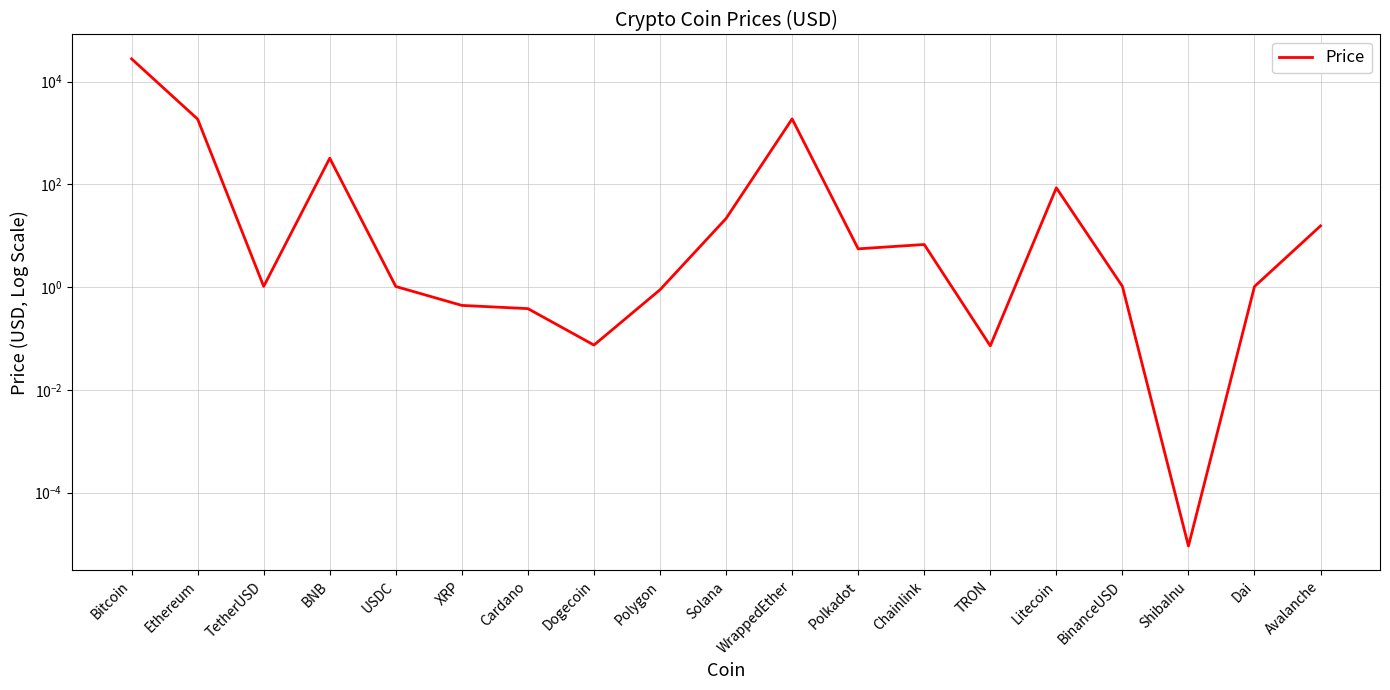

Reading left to right, what are all the values shown in this chart?

Bitcoin=27785.4	Ethereum=1863.3	TetherUSD=1.0	BNB=323.3	USDC=1.0	XRP=0.4	Cardano=0.4	Dogecoin=0.1	Polygon=0.9	Solana=21.7	WrappedEther=1880.0	Polkadot=5.6	Chainlink=6.8	TRON=0.1	Litecoin=85.6	BinanceUSD=1.0	ShibaInu=0.0	Dai=1.0	Avalanche=15.6